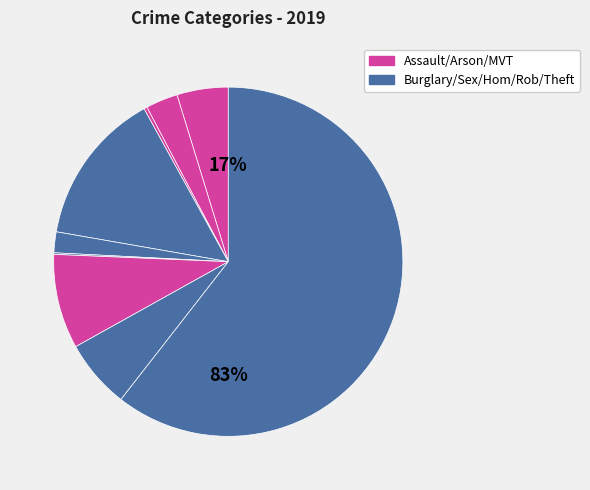

Is there a majority slice in this chart?

Yes